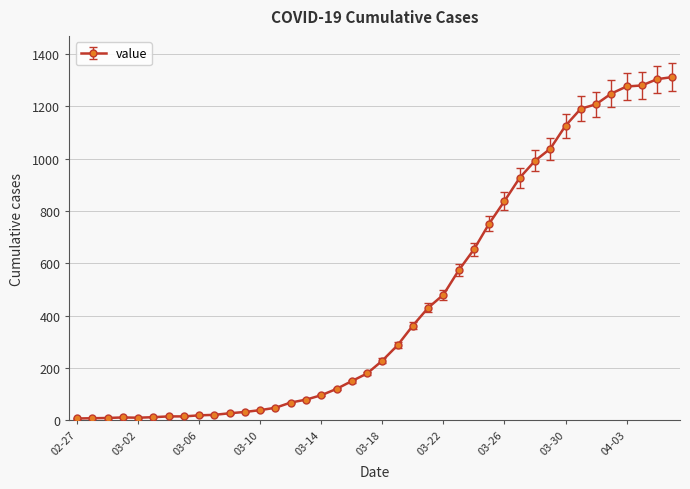

What is the difference between the maximum and second lowest values?

1304